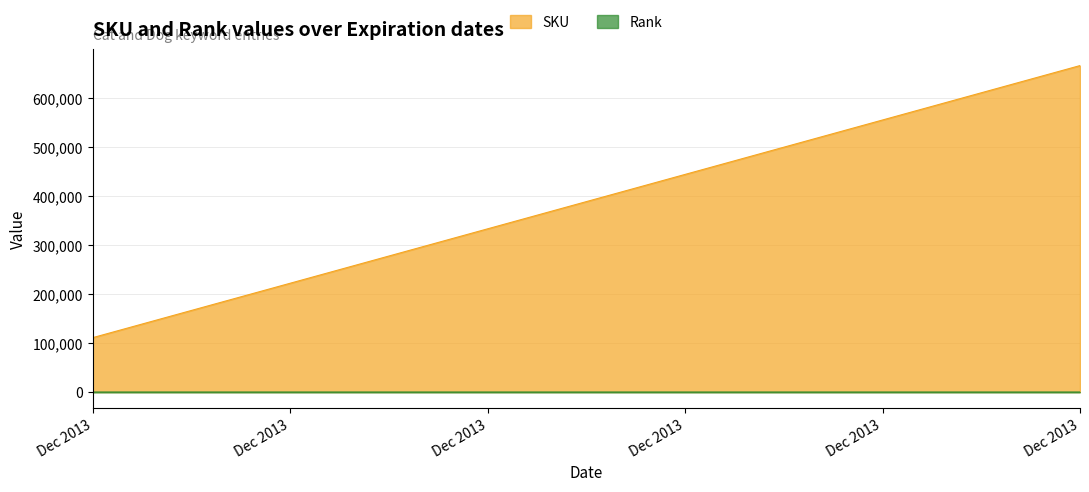

True or false: SKU has a value of 73646 at Dec 2013.

False